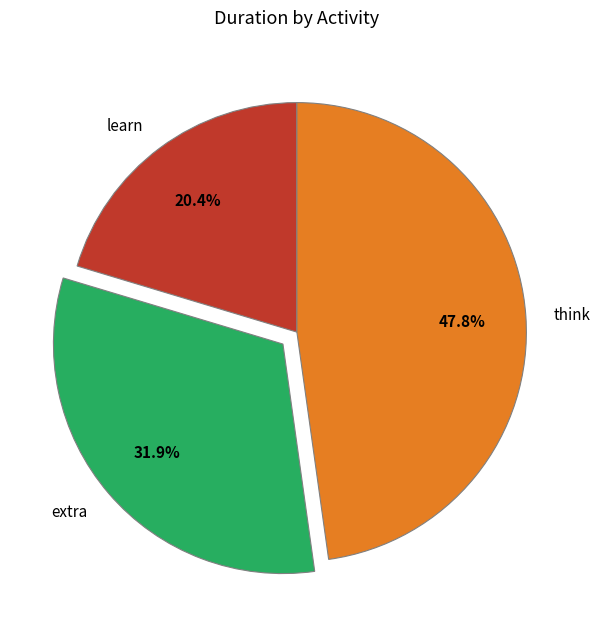

What is the smallest slice in the pie chart?

learn